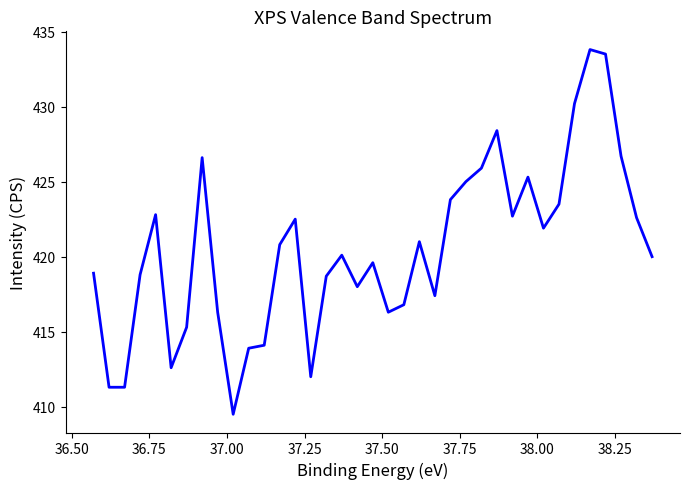

True or false: the data shows 268.7 at 13.

False